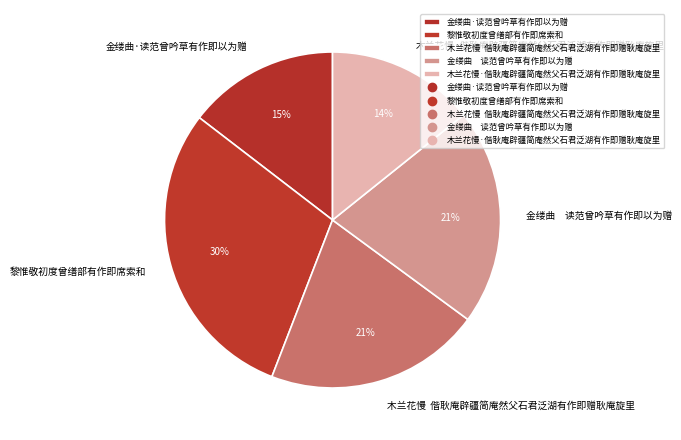

Is there any slice that represents more than half of the pie?

No